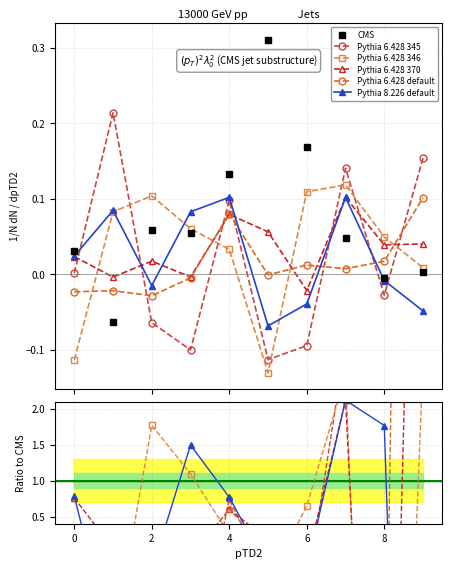

How many lines are shown in the chart?

6